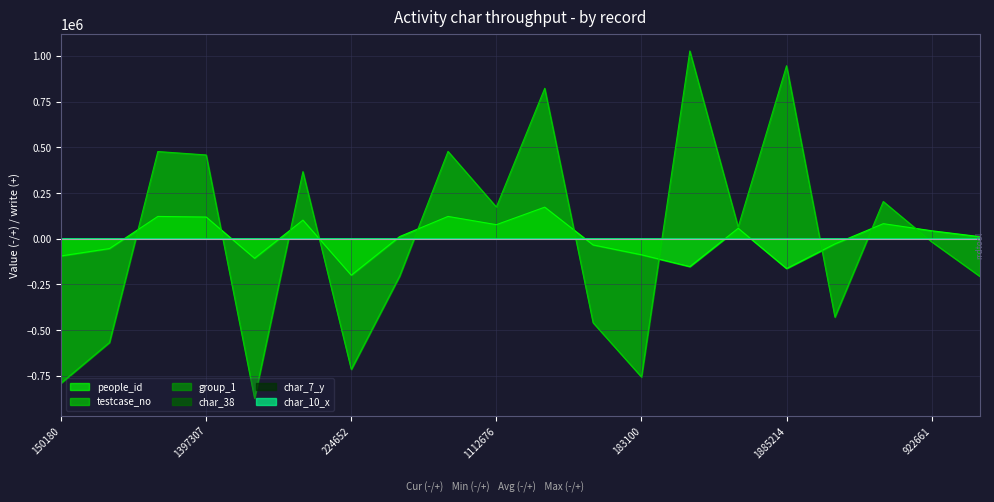

Which series has the largest total across all categories?

char_10_x